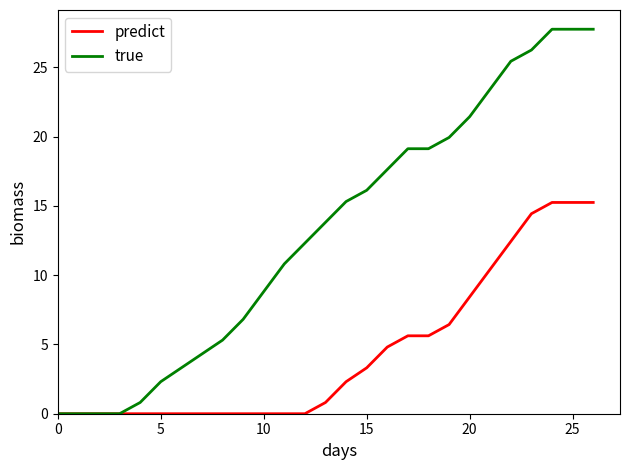

Rank the series by their average value, from lowest to highest.

predict, true